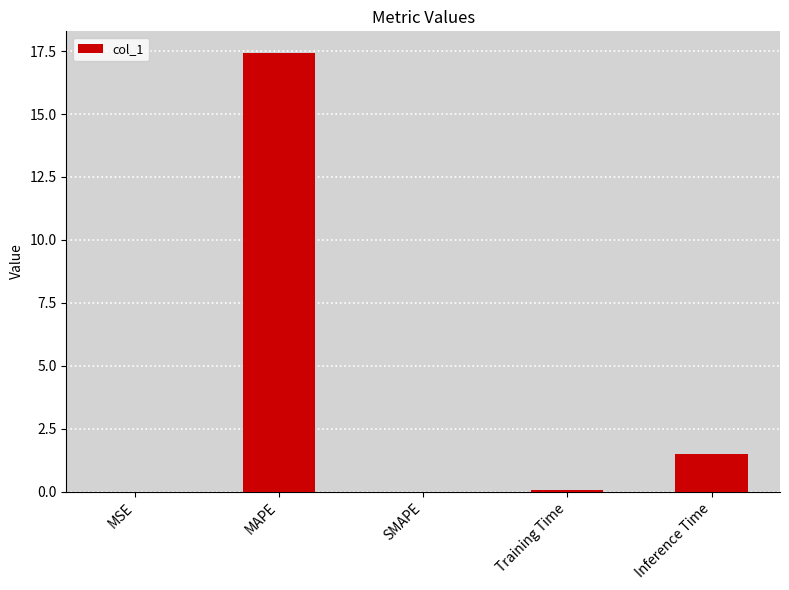

What is the greatest value displayed?

17.4